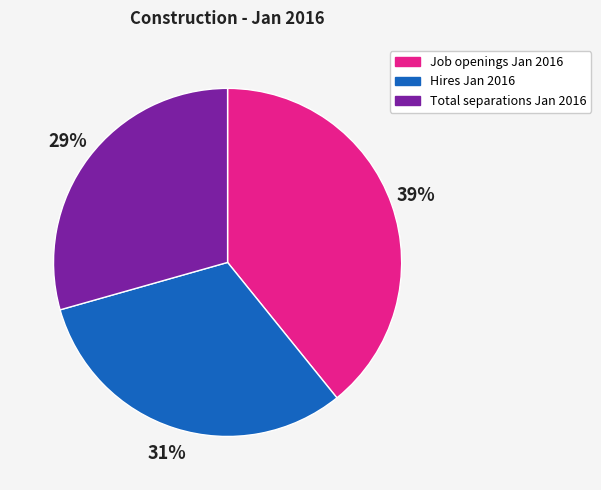

Do Hires Jan 2016 and Job openings Jan 2016 together represent more than half of the pie?

Yes